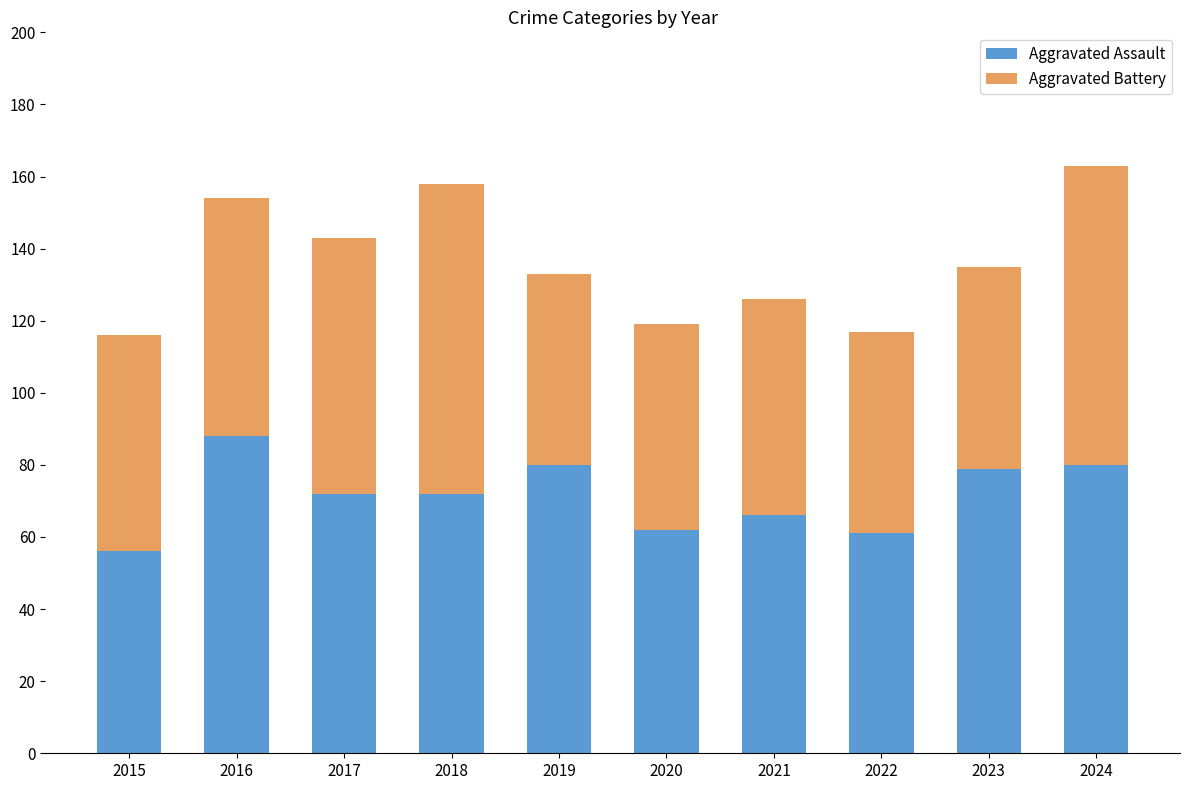

The Aggravated Assault series shows 80 at 2024. True or false?

True